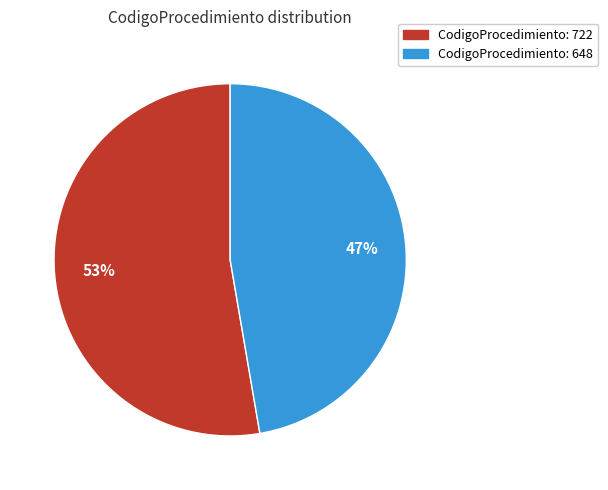

To the nearest percent, what is the average slice percentage?

50%